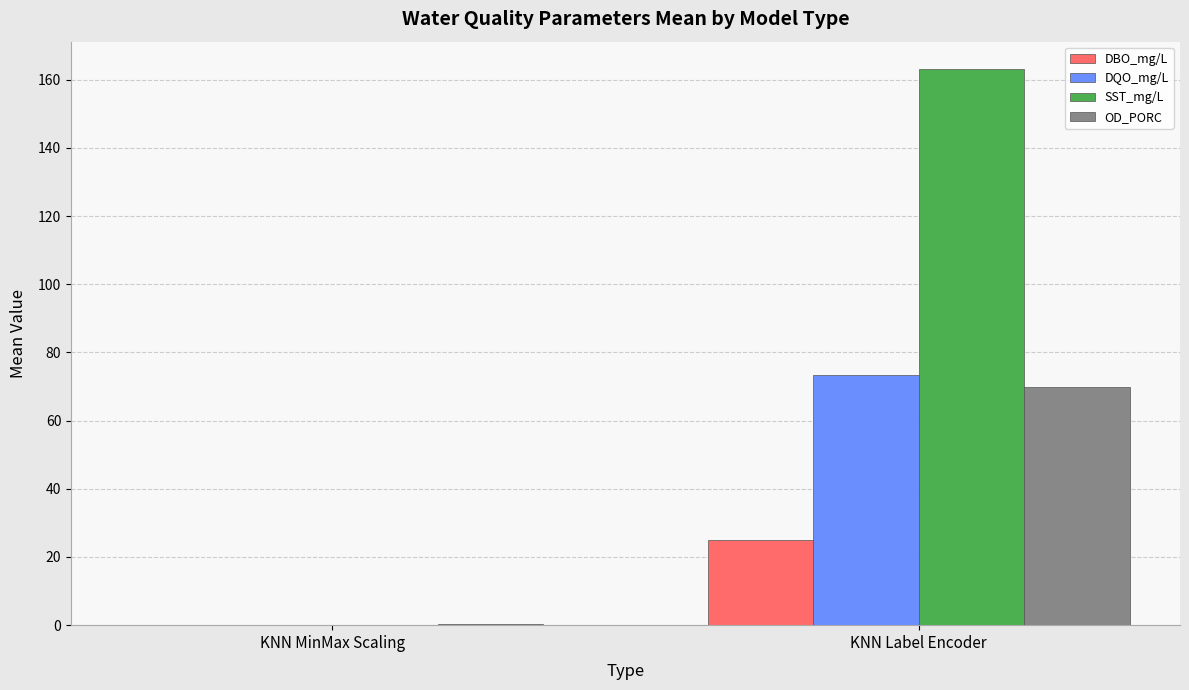

What is the sum of all SST_mg/L values?

163.0